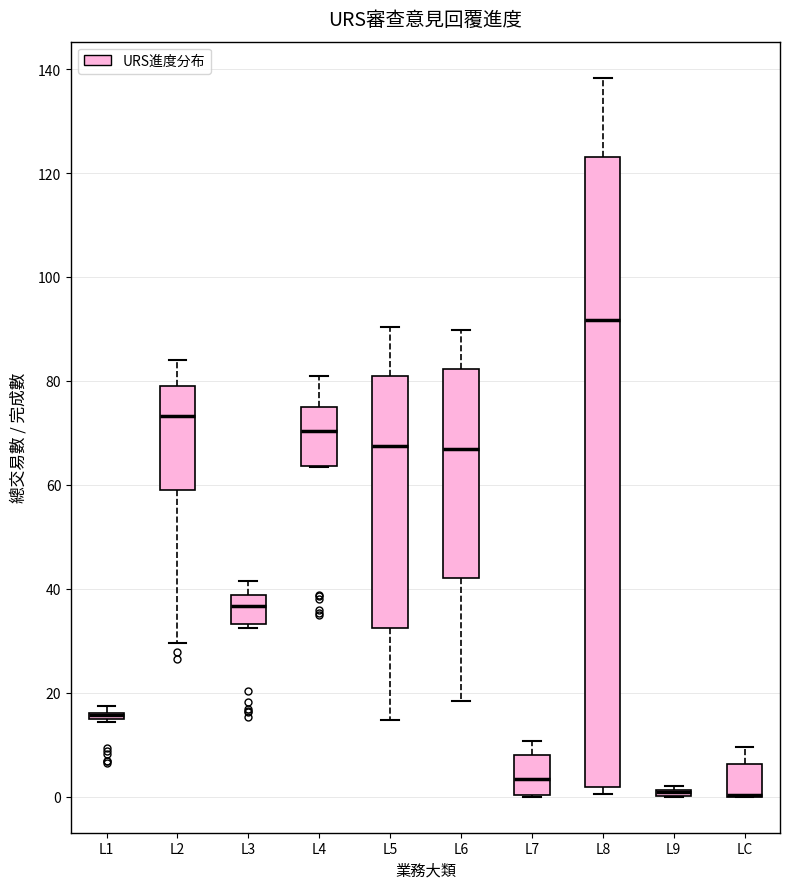

Comparing the boxes themselves (not the whiskers), which one is the tallest?

L8